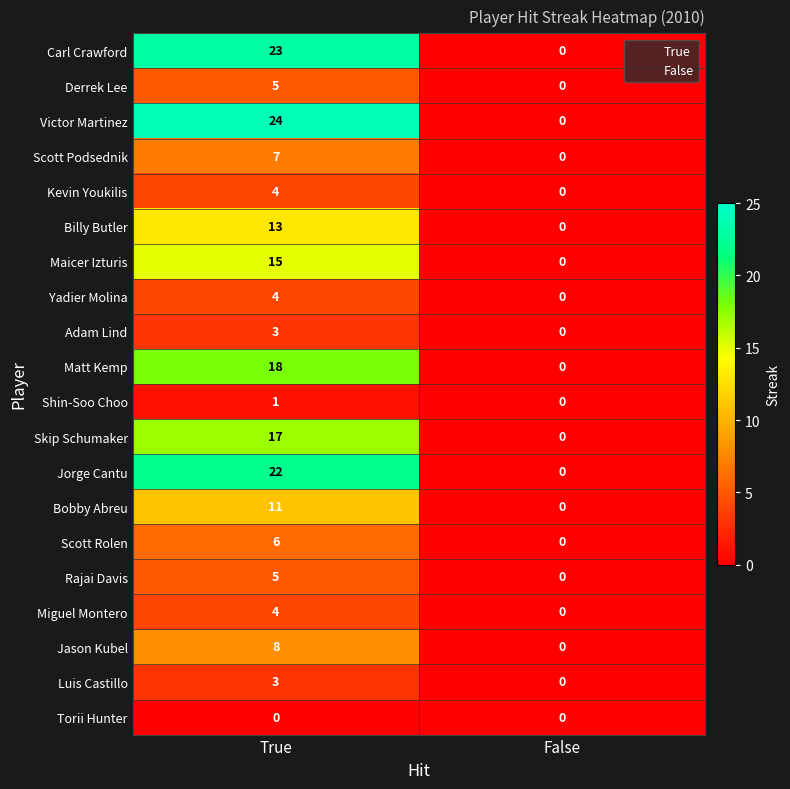

At which category is the sum across all series the highest?

True